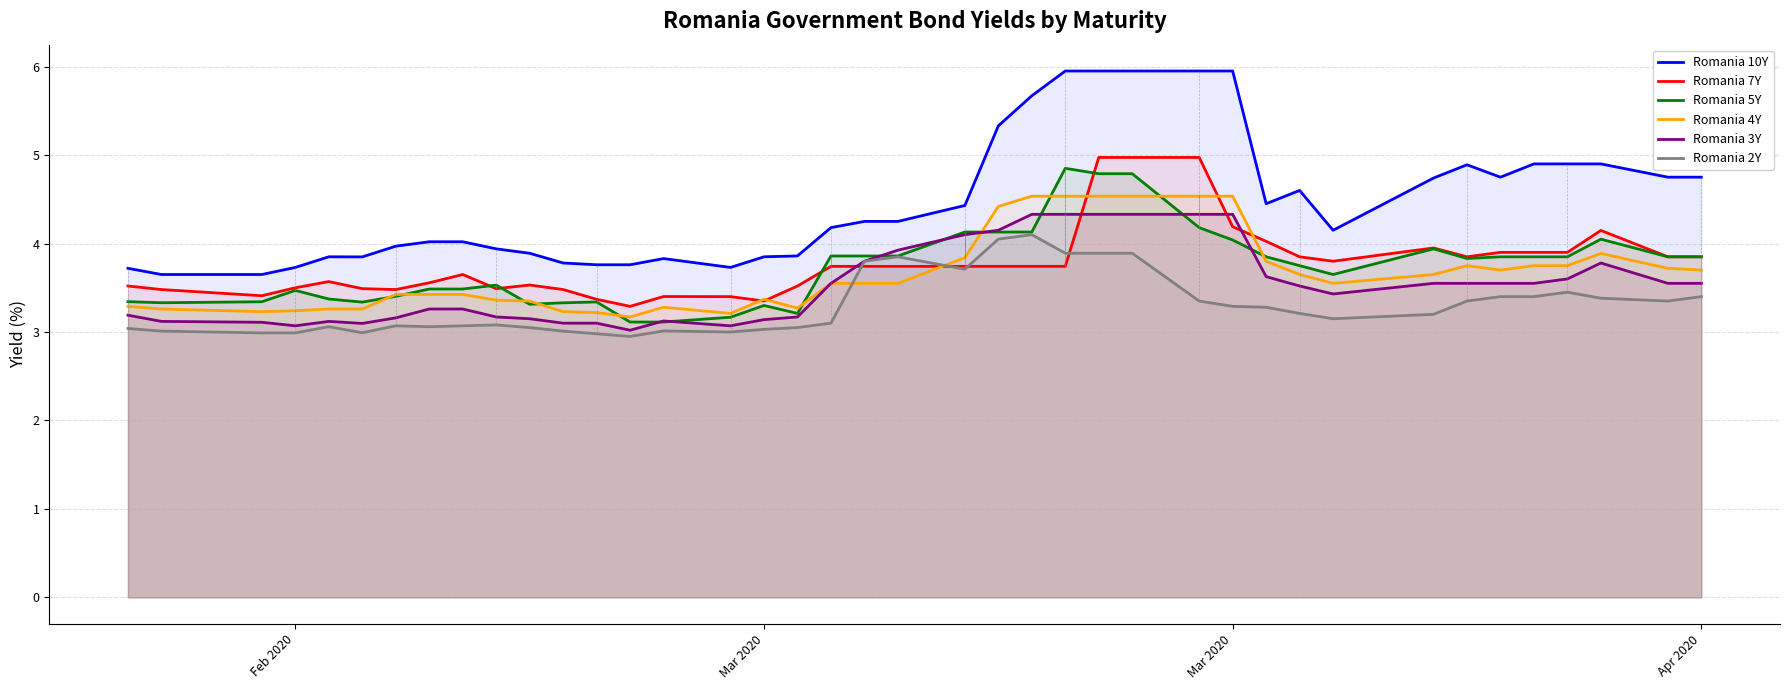

How many lines are shown in the chart?

6